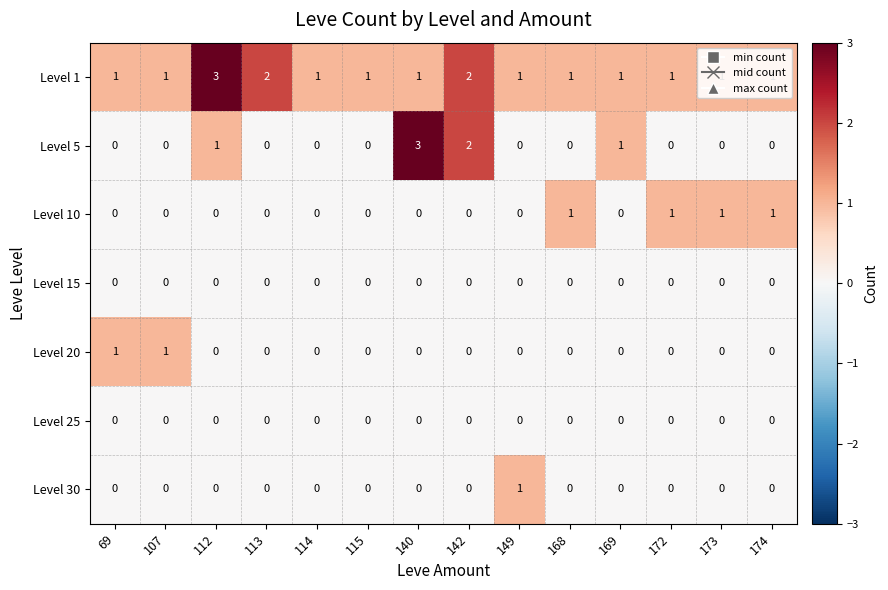

Count the Level 5 values in the range 0 to 1.

12